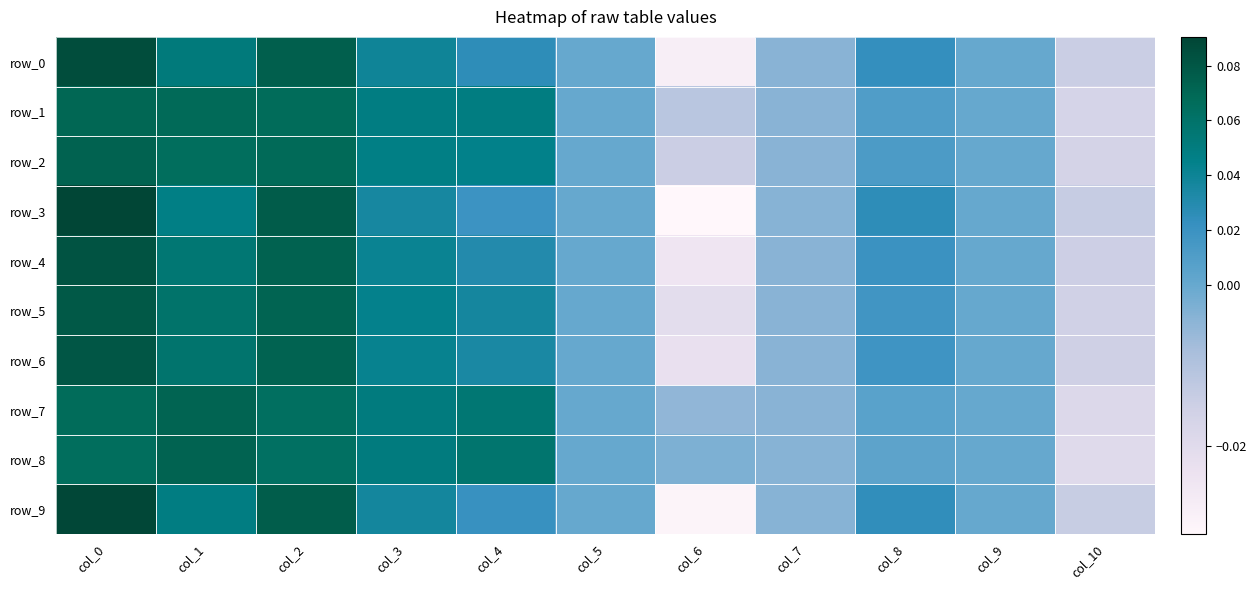

True or false: row_8 has a value of 0.0 at col_8.

False